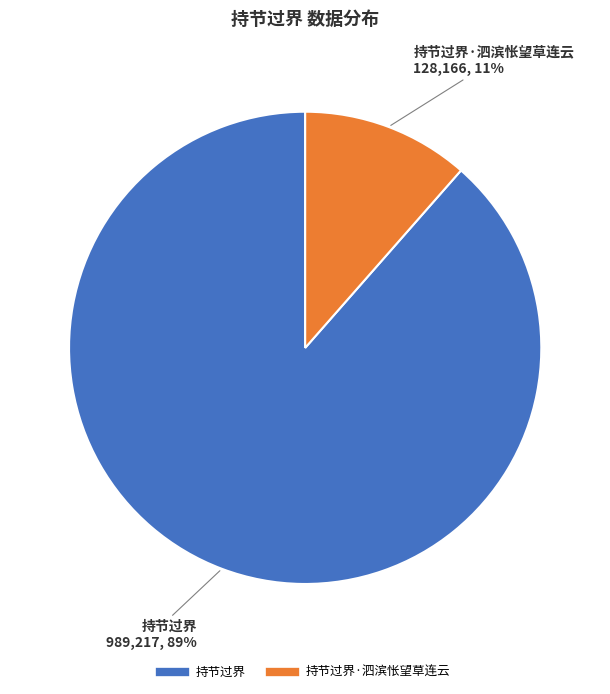

How many slices are in this pie chart?

2